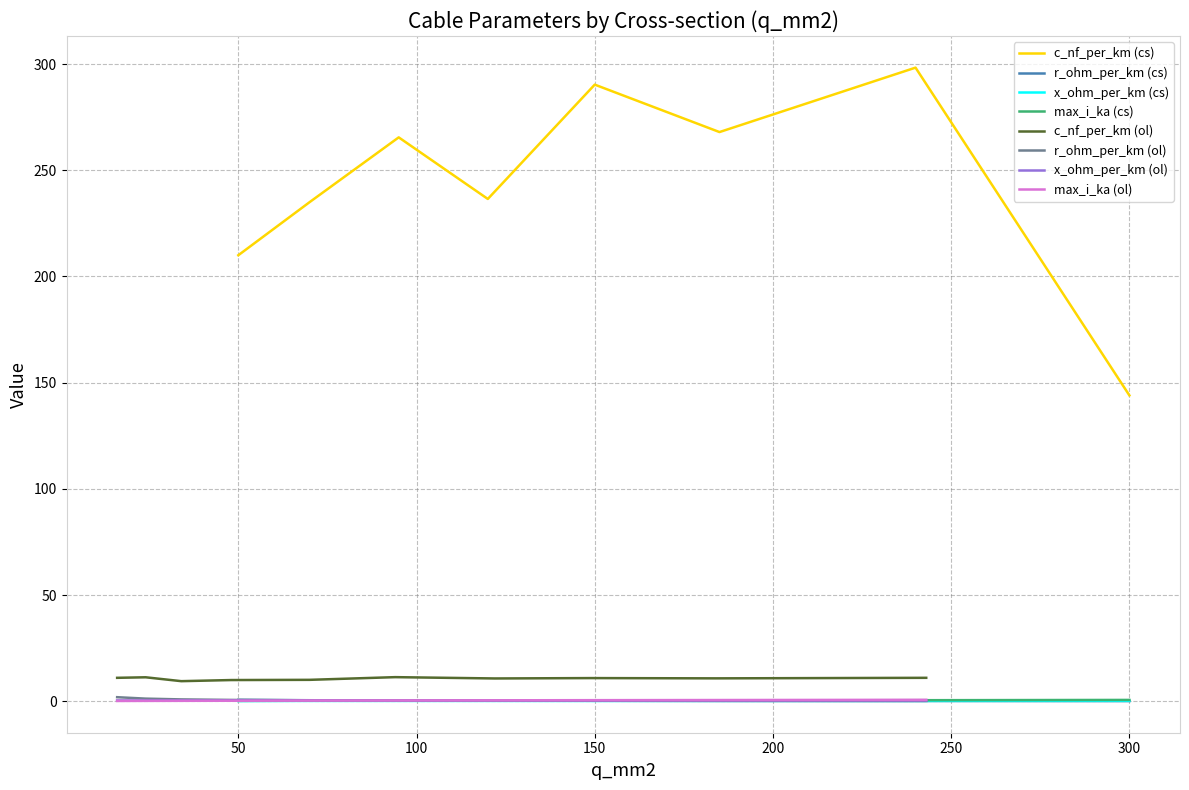

True or false: c_nf_per_km (cs) and x_ohm_per_km (cs) intersect in this chart.

False